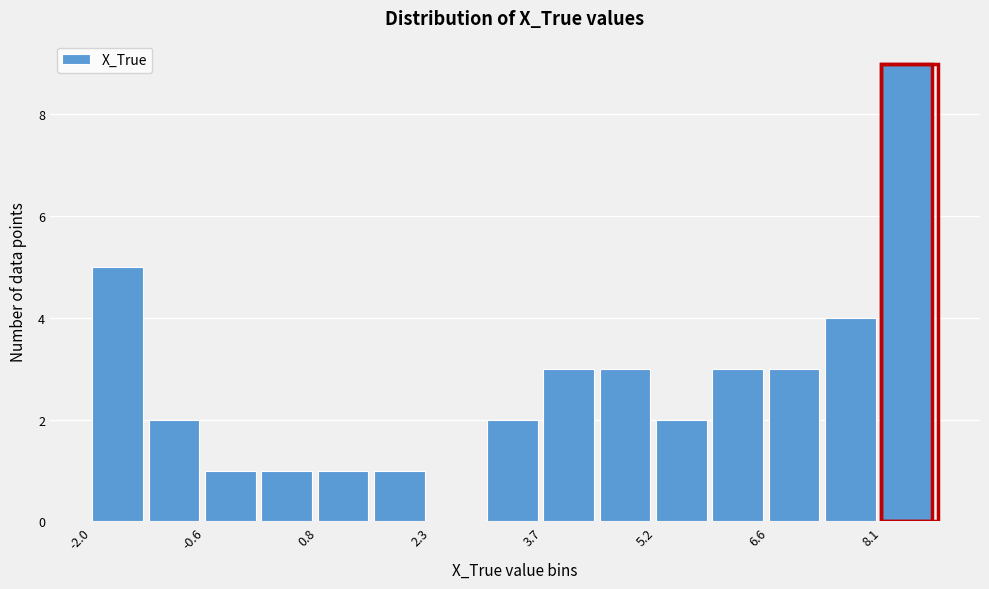

Read against the x-axis, roughly where is the centre of the tallest bar?

8.4